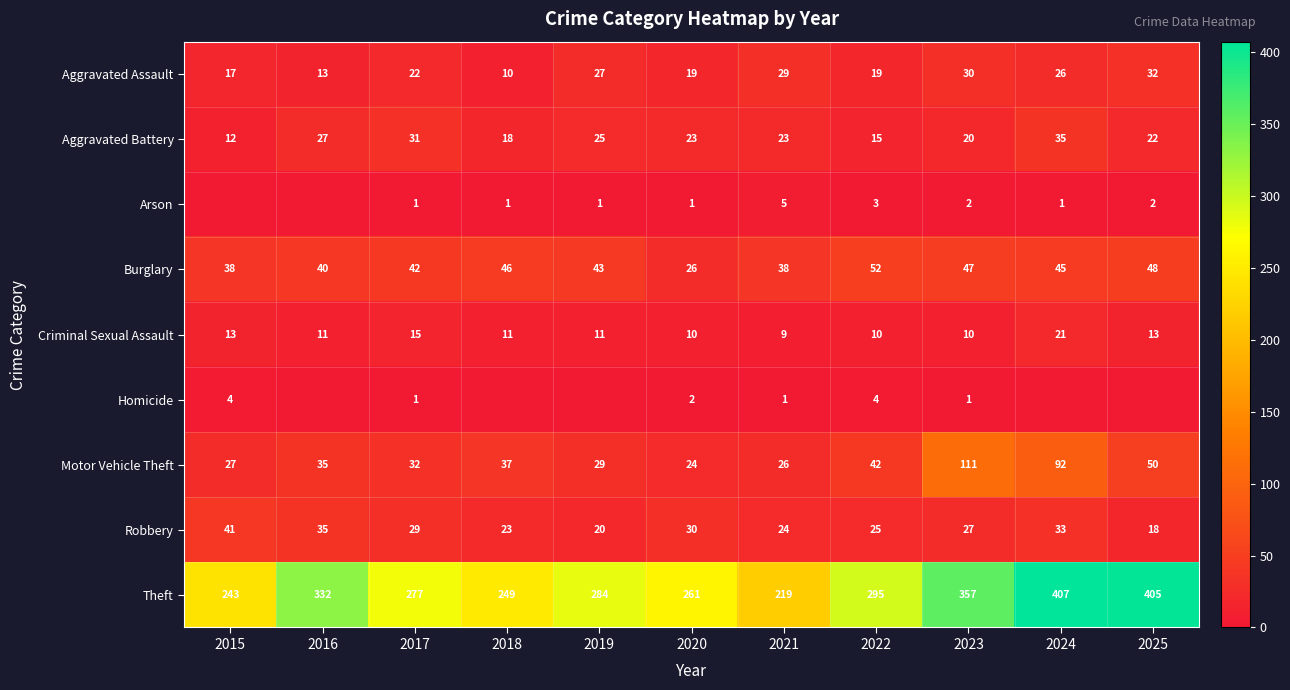

Rank the series at 2020 from lowest to highest value.

Arson, Homicide, Criminal Sexual Assault, Aggravated Assault, Aggravated Battery, Motor Vehicle Theft, Burglary, Robbery, Theft